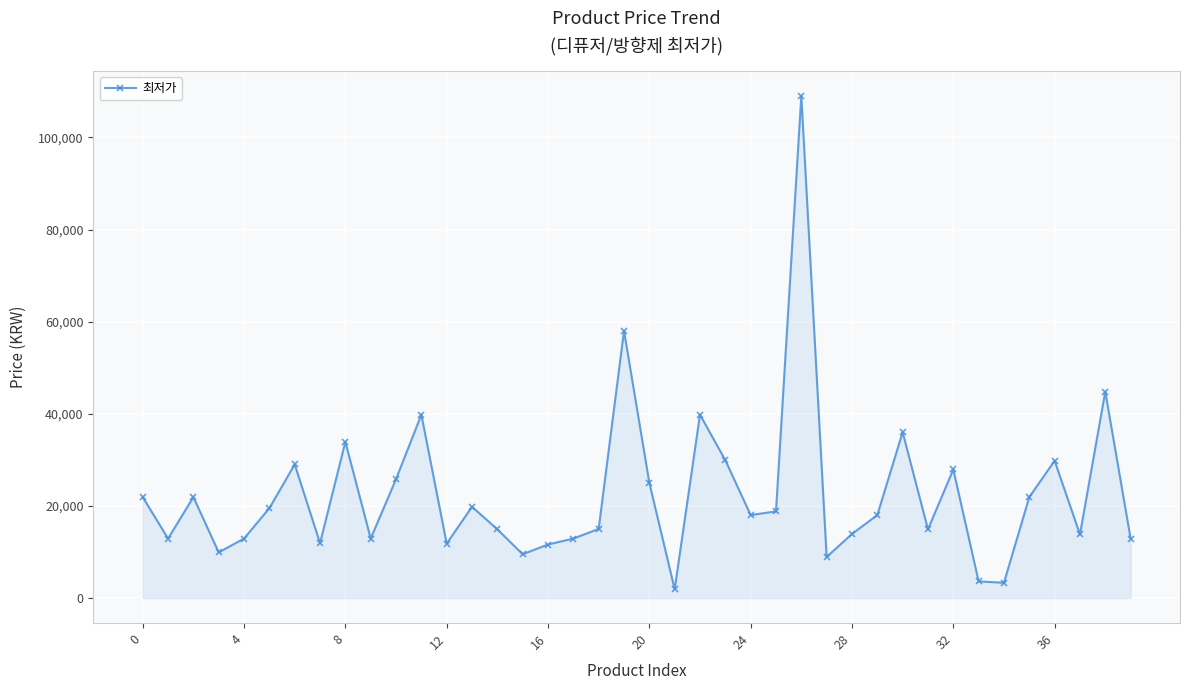

What is the sum of all values?

897910